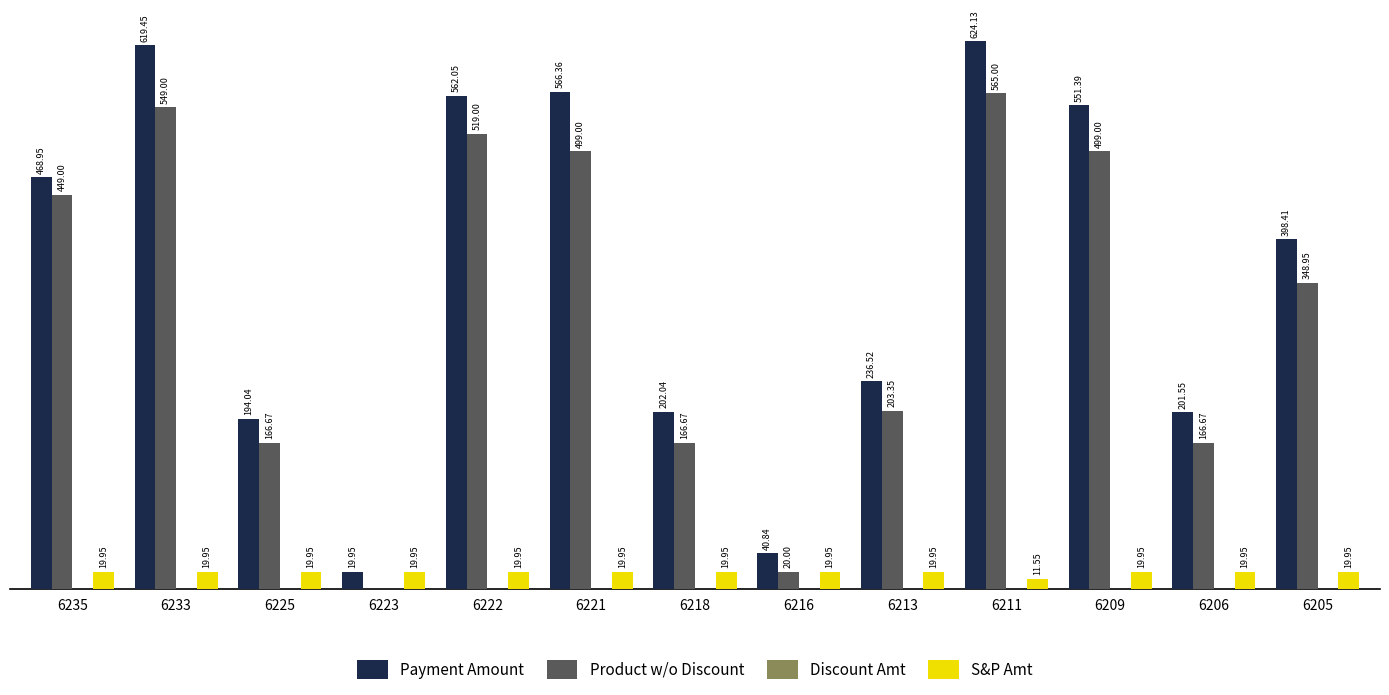

Are the bars horizontal?

No